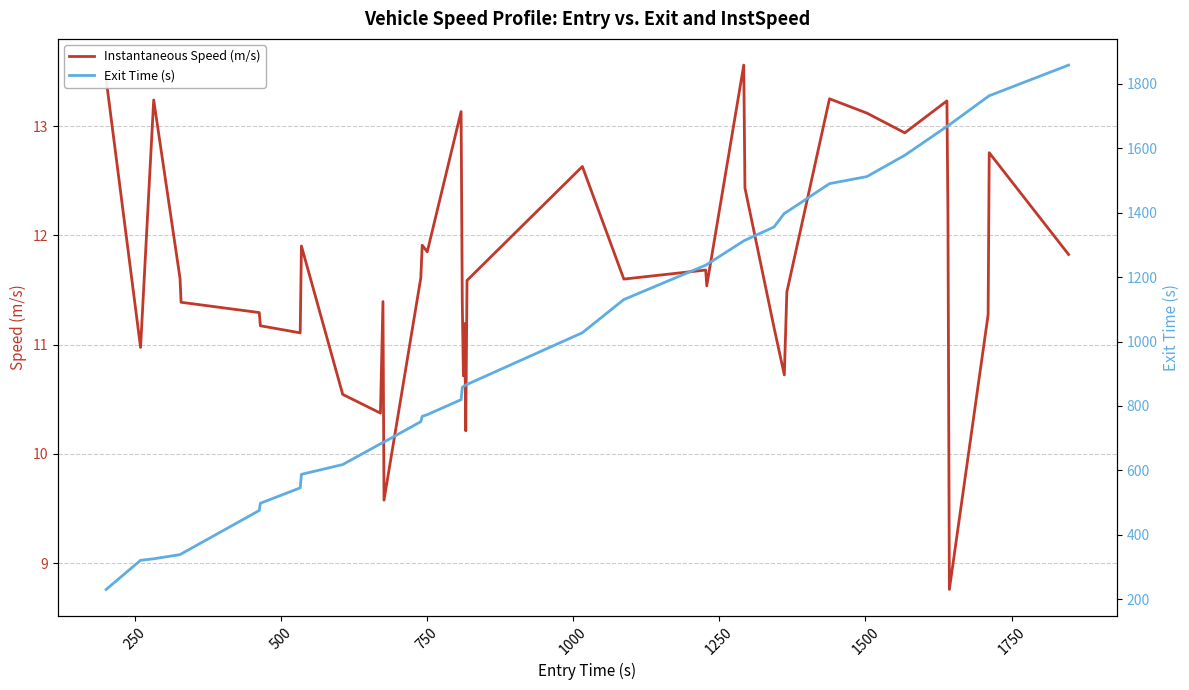

What is the minimum value for Instantaneous Speed (m/s)?

8.8